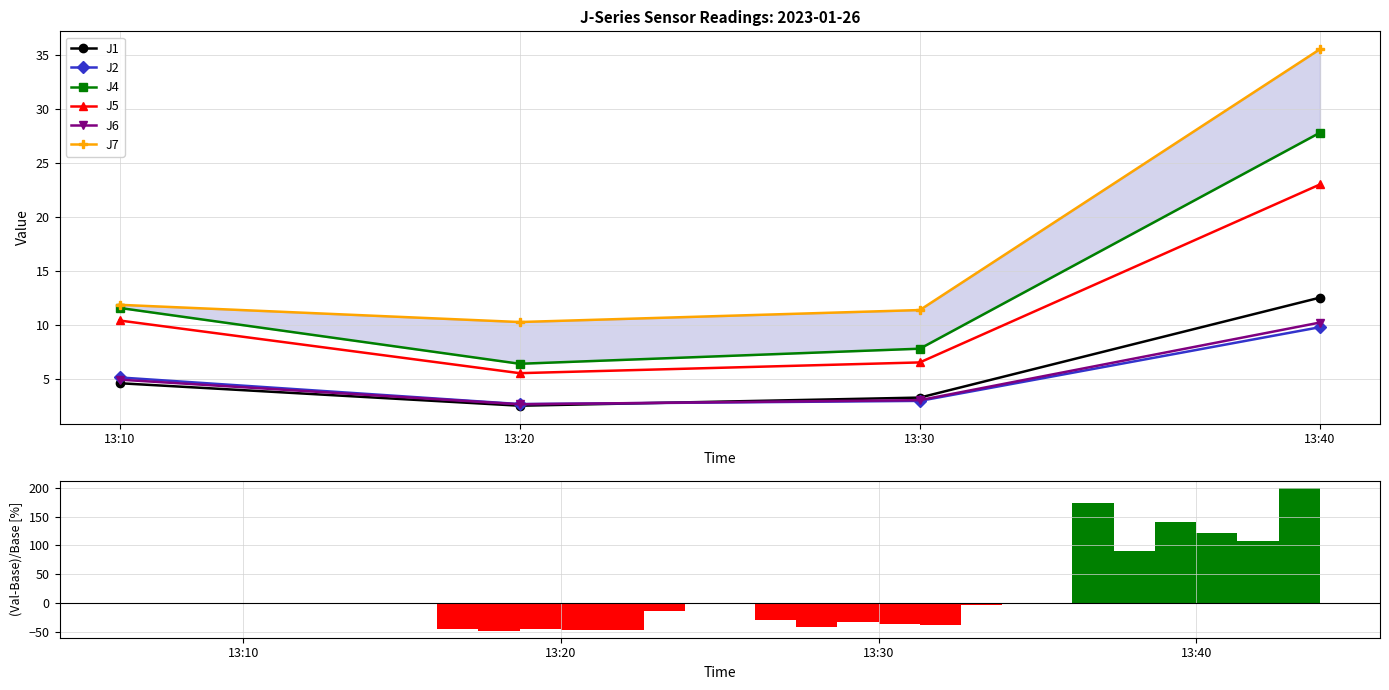

Does the chart contain any negative values?

Yes